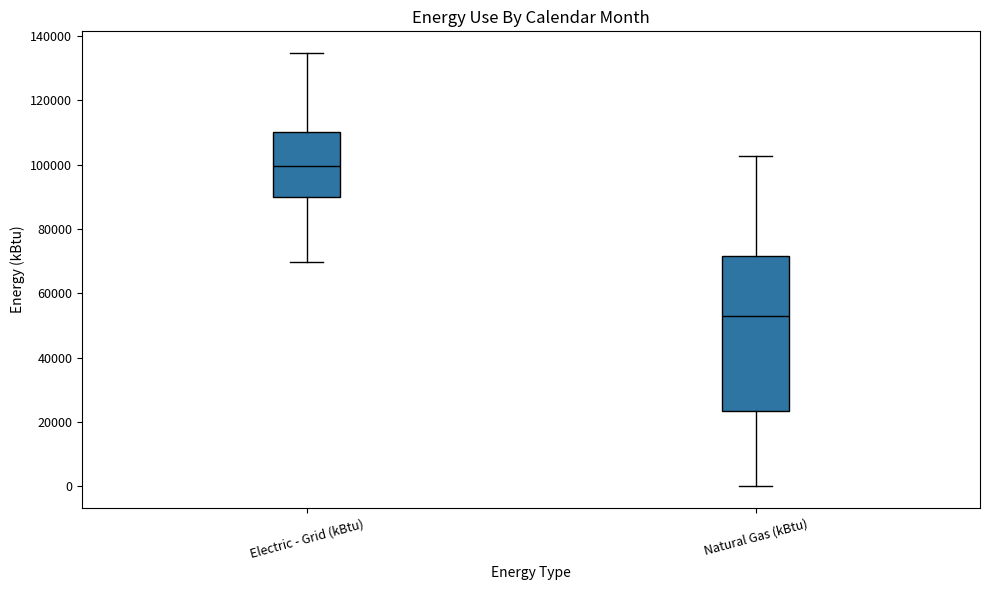

Which box's median line is the lowest?

Natural Gas (kBtu)